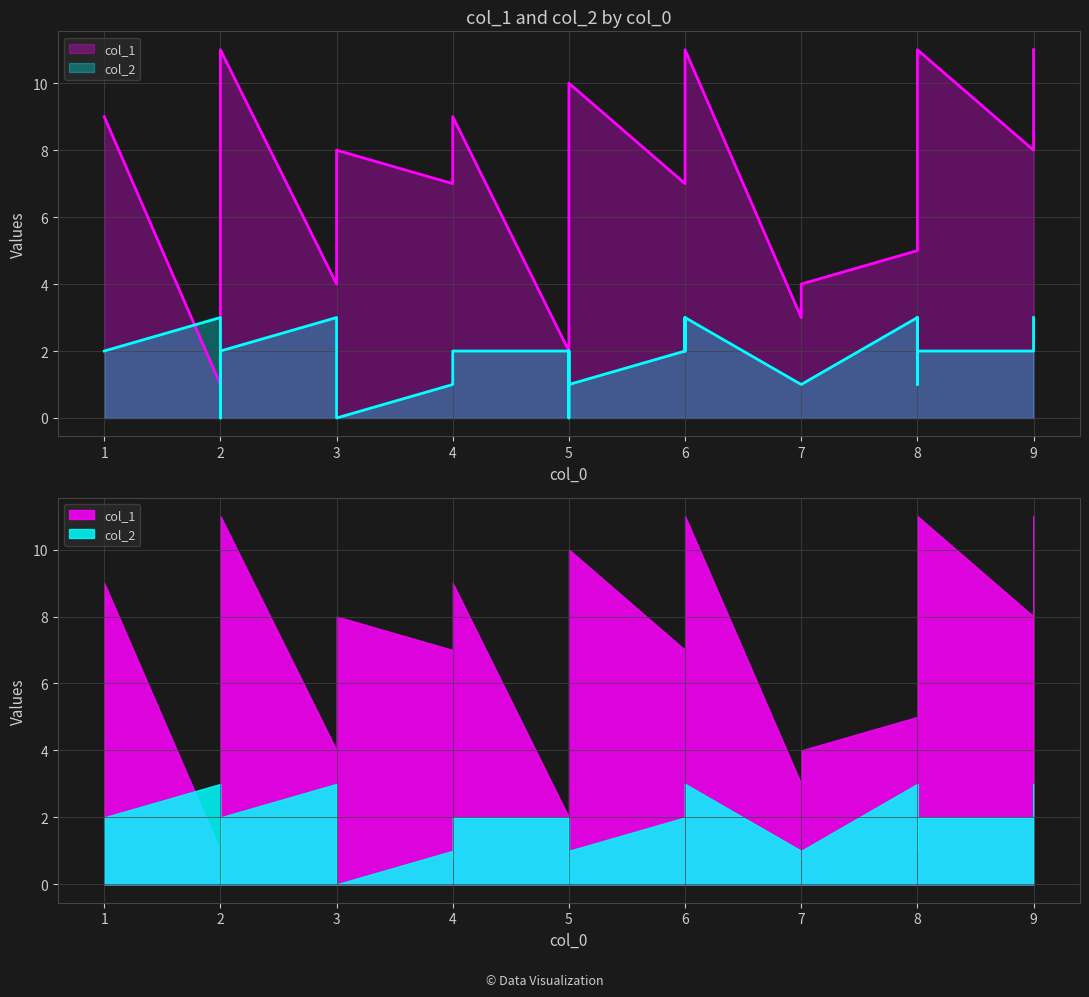

What value does the col_1 series have at 8, to the nearest 10?

10